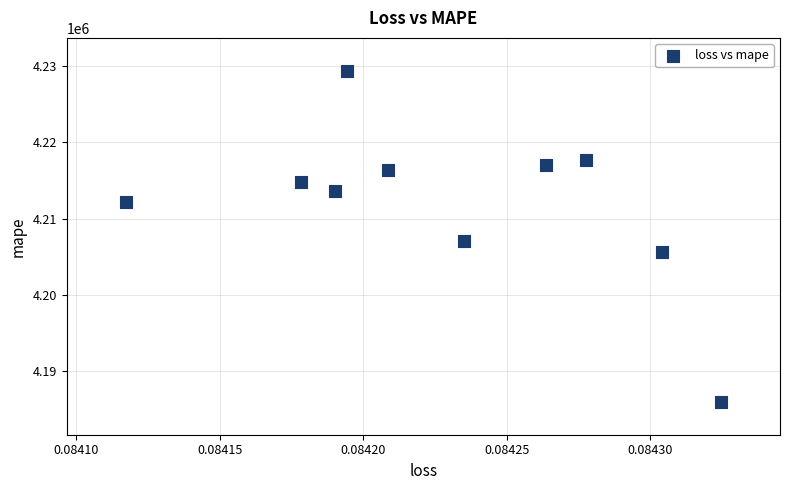

What Y value in the scatter plot is closest to 4207687?

4207040.5